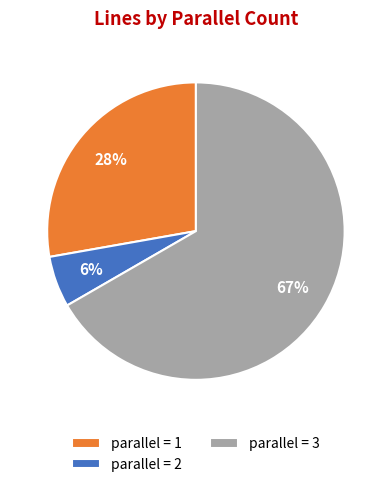

To the nearest percent, what is the average slice percentage?

33%